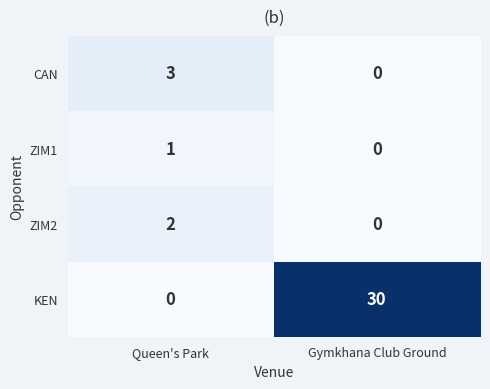

What is the difference between the highest and lowest values at Queen's Park?

3